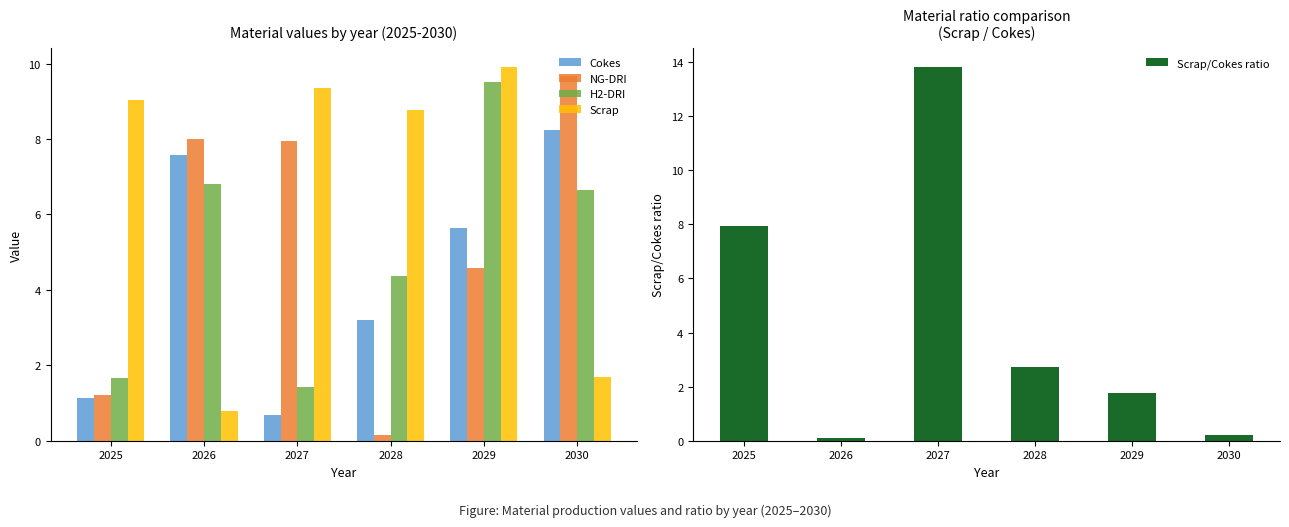

At which label is Scrap closest to 5?

2030